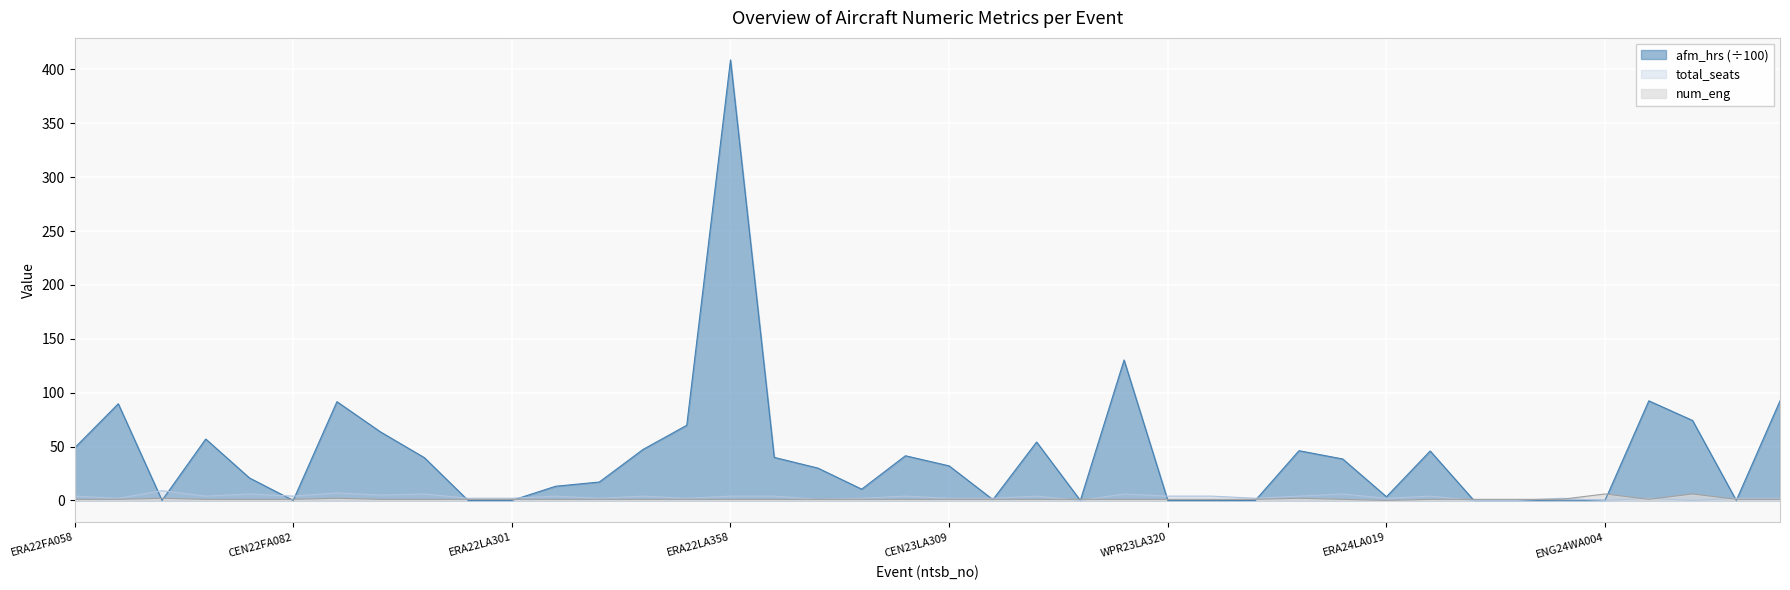

Between GAA24WA027 and ERA24LA019, which is larger?

GAA24WA027